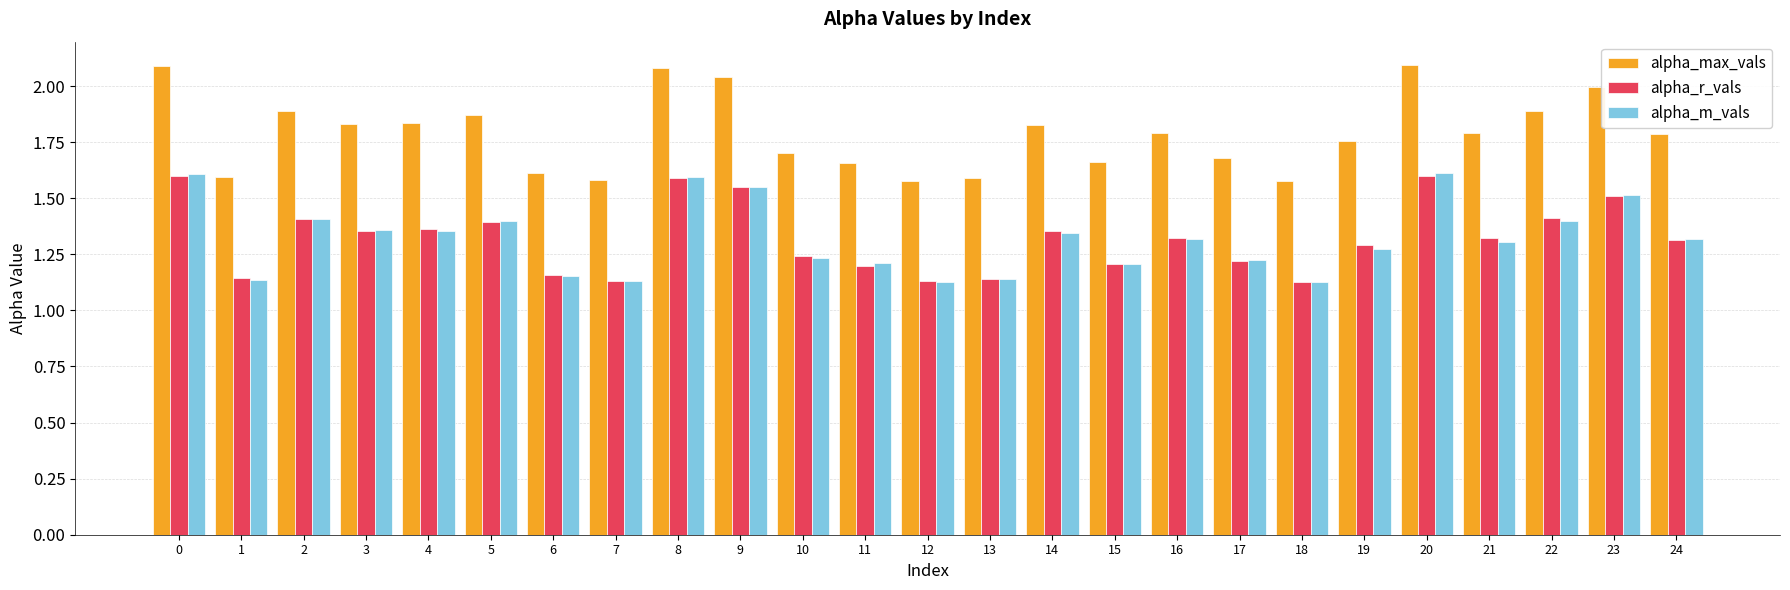

What is the spread (max minus min) of values at 11?

0.5